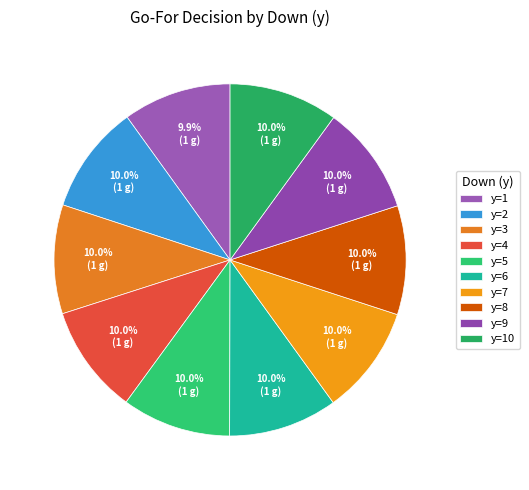

True or false: y=8 accounts for 1% of the total.

False